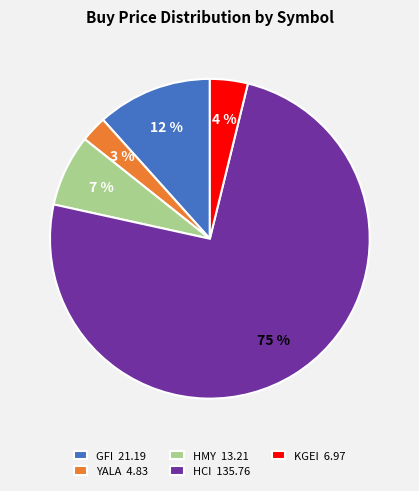

To the nearest percent, what is the average slice percentage?

20%